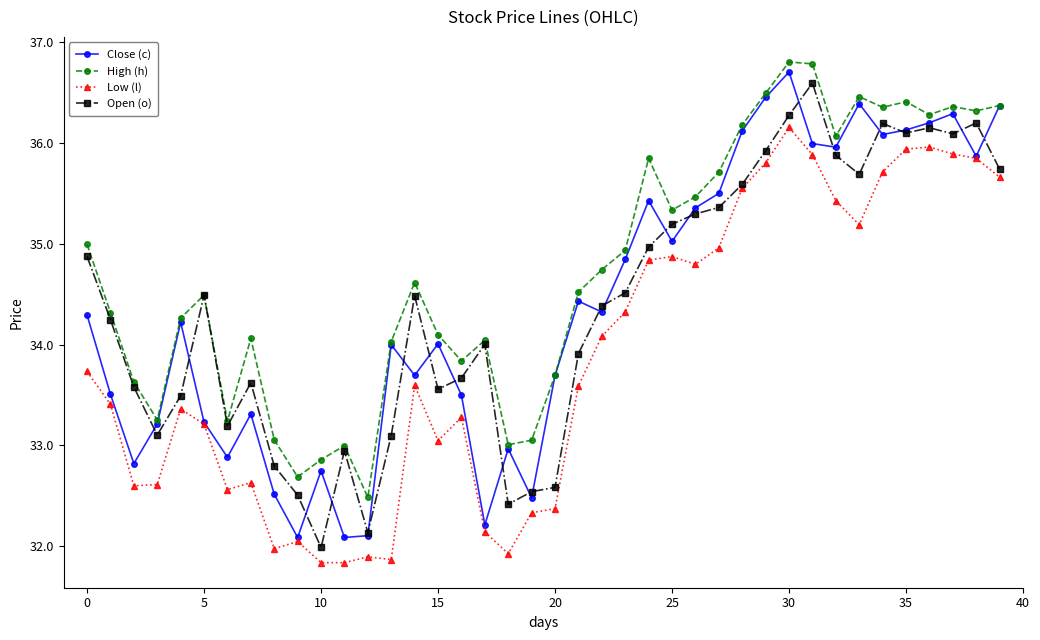

How many values in the Low (l) series are below 33?

14